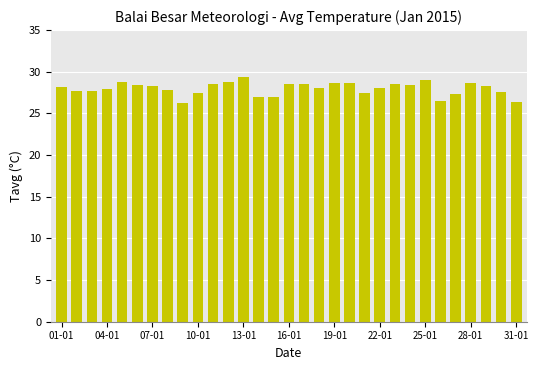

Are the bars horizontal?

No